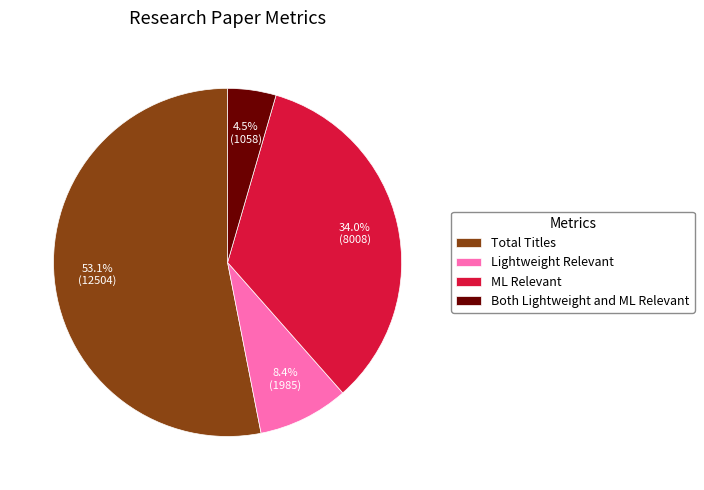

The Lightweight Relevant slice represents 8% of the pie. True or false?

True